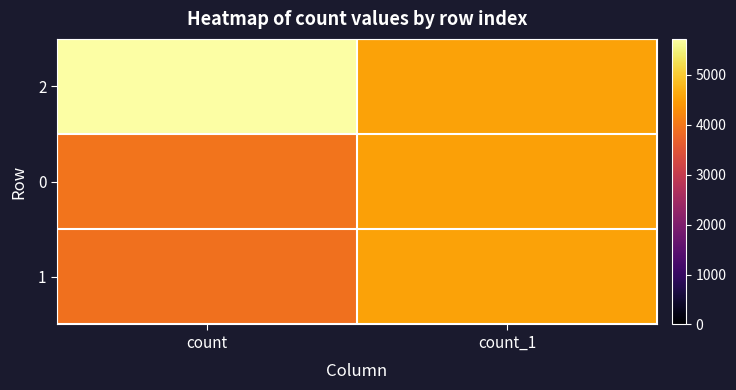

What is the minimum value shown in the chart?

3910